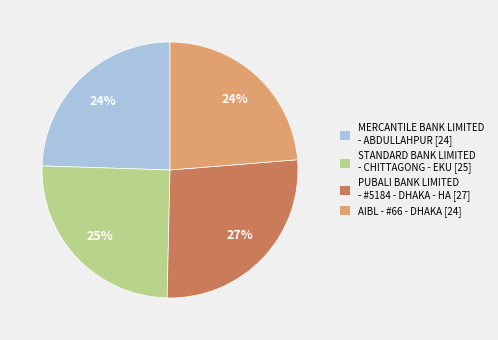

To the nearest percent, what percentage of the pie is MERCANTILE BANK LIMITED - ABDULLAHPUR?

24%